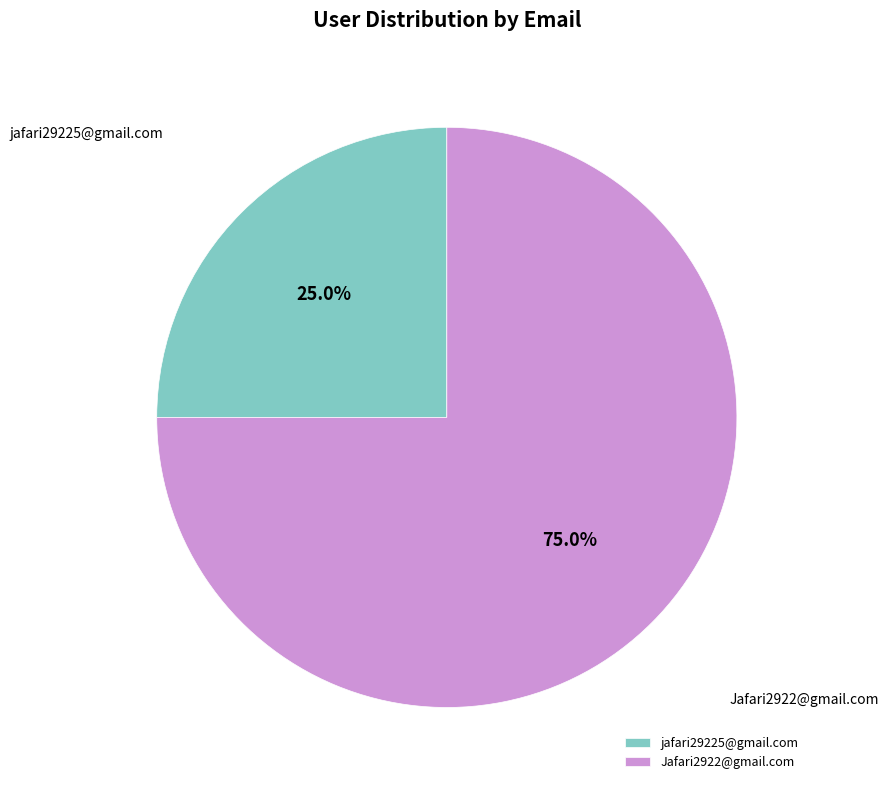

Which slice is the smallest?

jafari29225@gmail.com